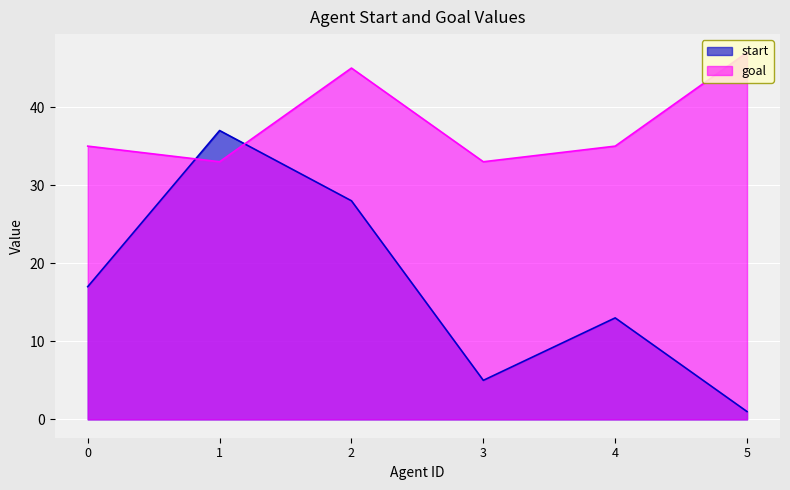

At 0, list the series in order from largest to smallest.

goal, start